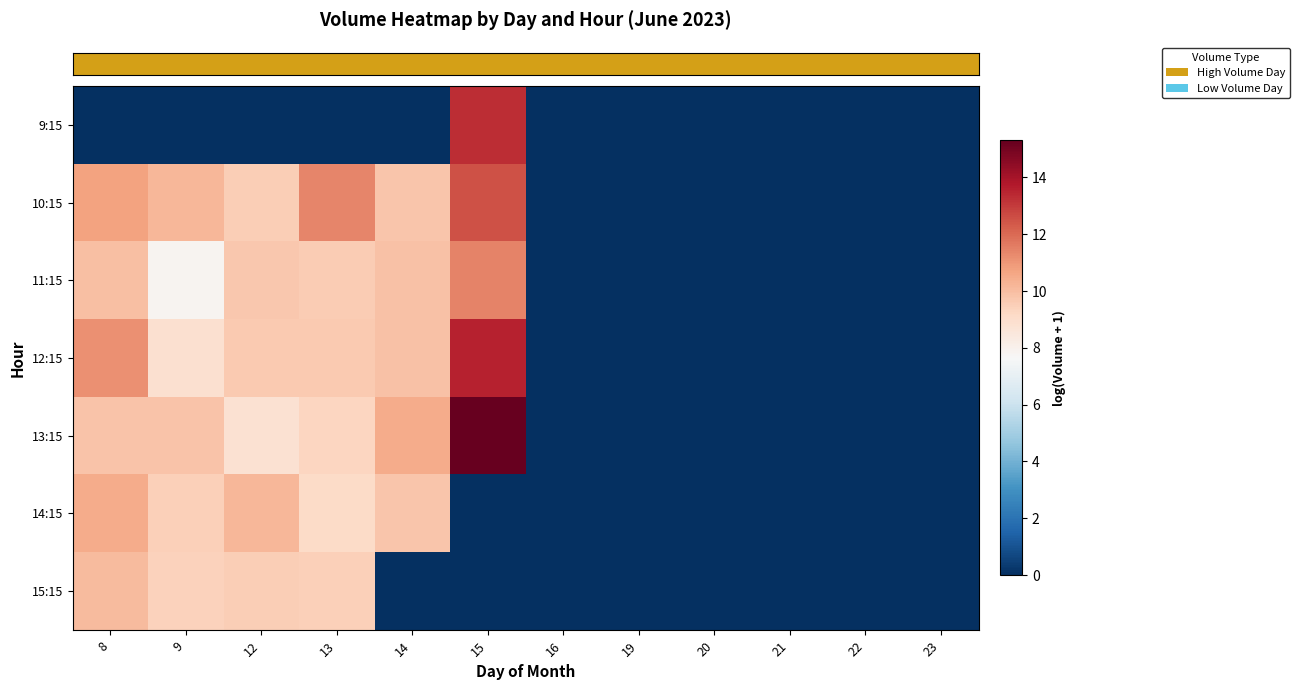

Which series has the widest spread of values?

row_4